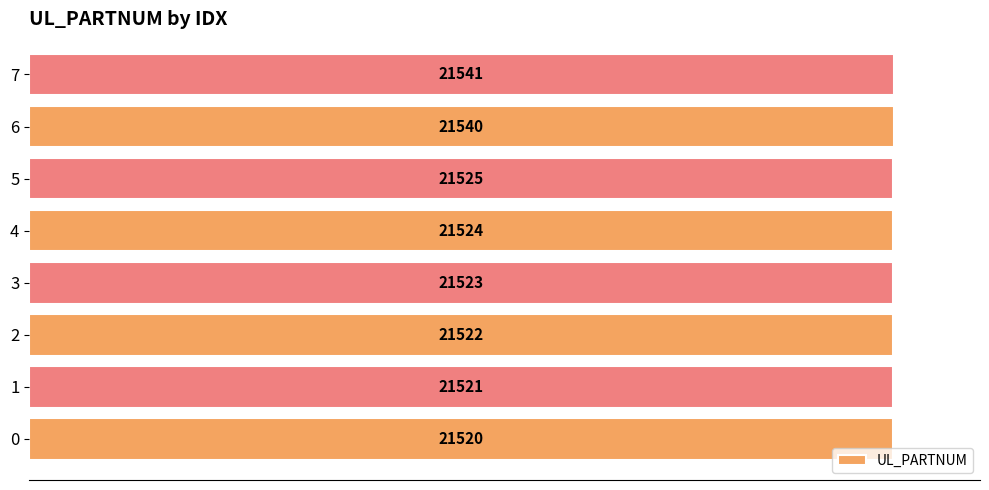

What is the ratio of the value at 6 to the value at 1?

1.0